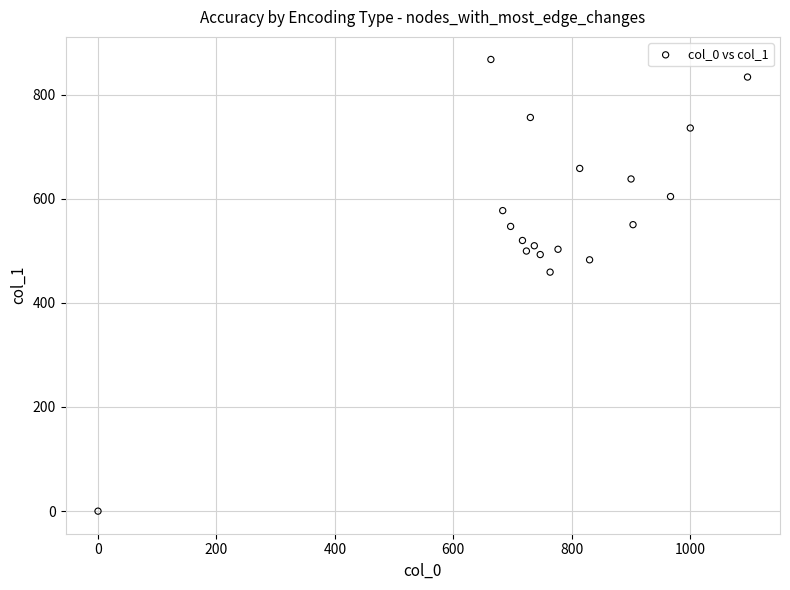

What is the range of Y values (max minus min)?

867.4